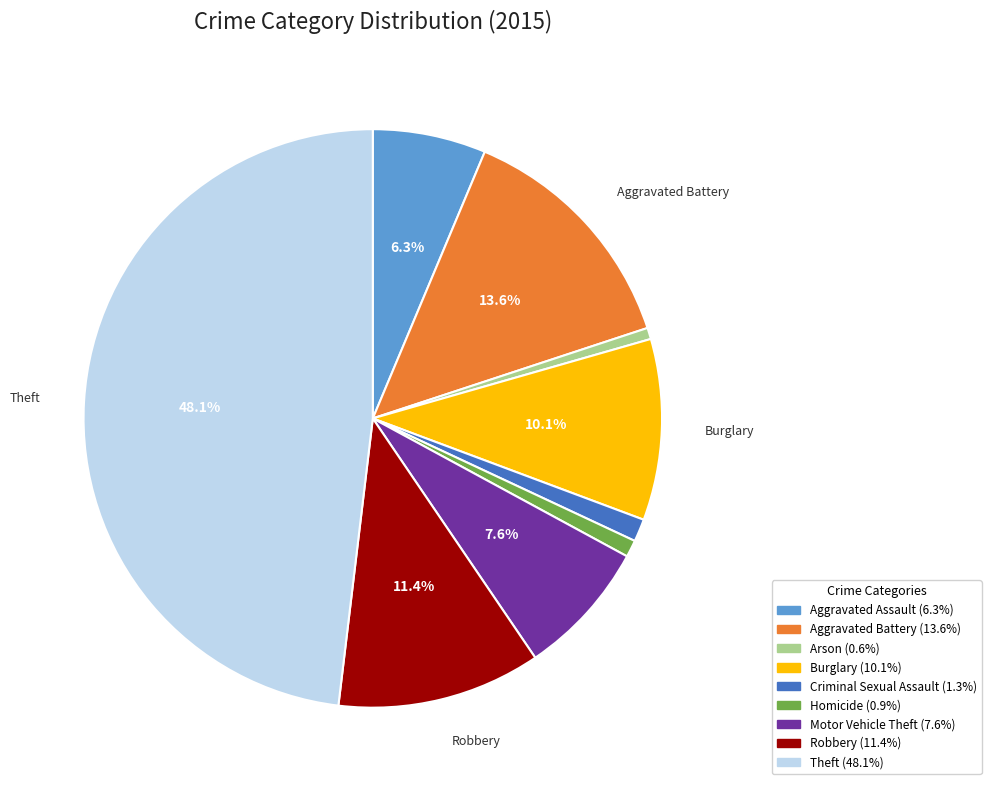

Is there a majority slice in this chart?

No